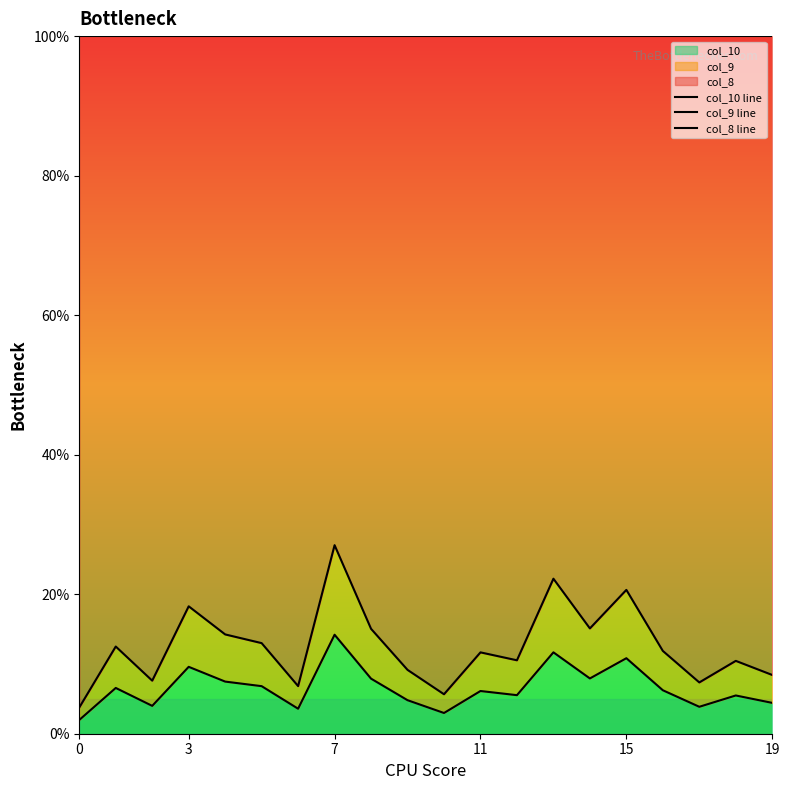

True or false: col_10 line and col_9 line intersect in this chart.

False